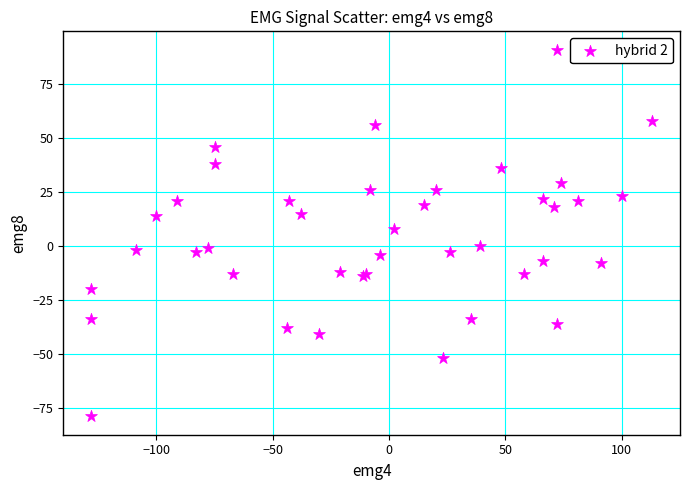

What Y value in the scatter plot is closest to 6?

8